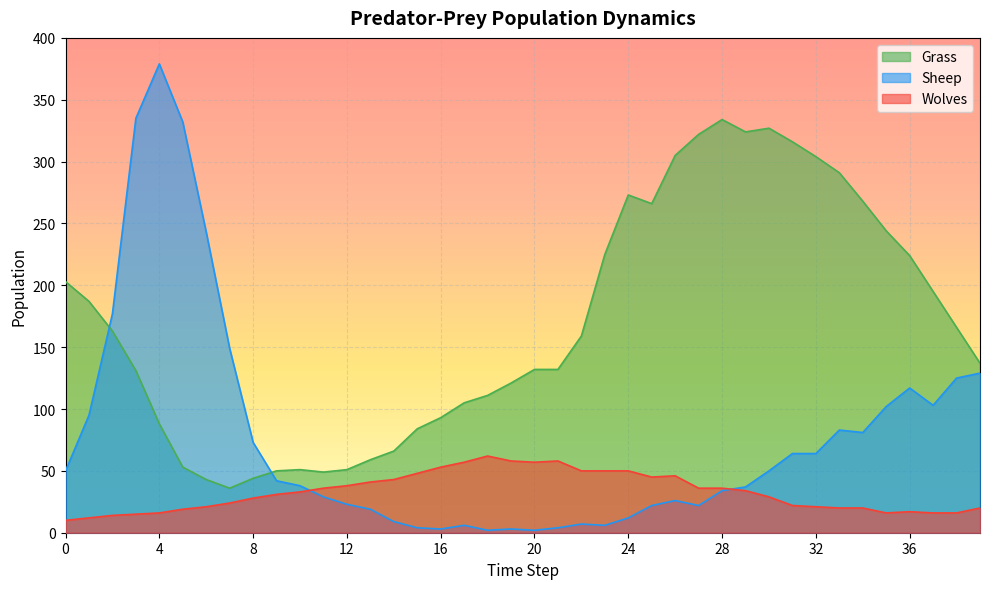

List the labels in order of Wolves value, largest first.

18, 19, 21, 17, 20, 16, 22, 23, 24, 15, 26, 25, 14, 13, 12, 11, 27, 28, 29, 10, 9, 30, 8, 7, 31, 6, 32, 33, 34, 39, 5, 36, 4, 35, 37, 38, 3, 2, 1, 0